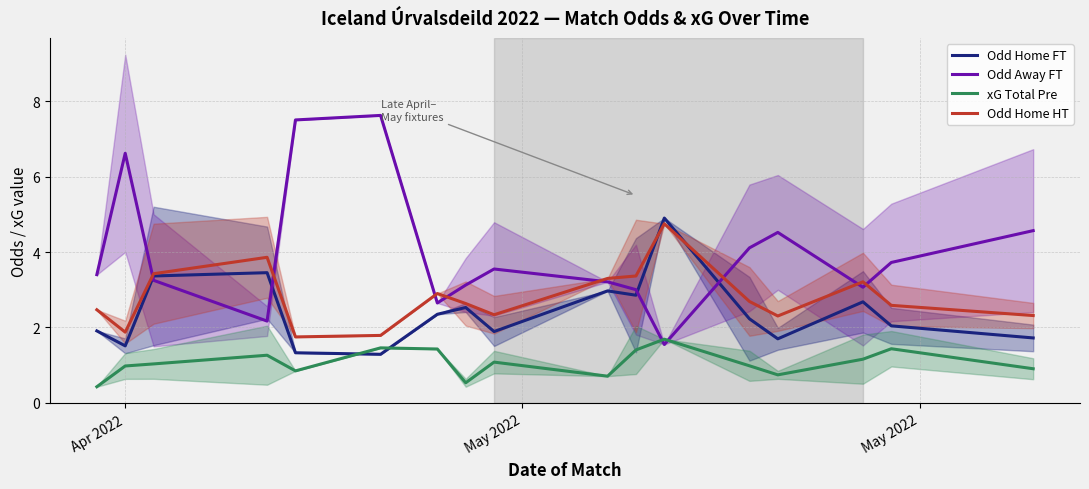

What is the lowest value of the Odd Home FT series?

1.3